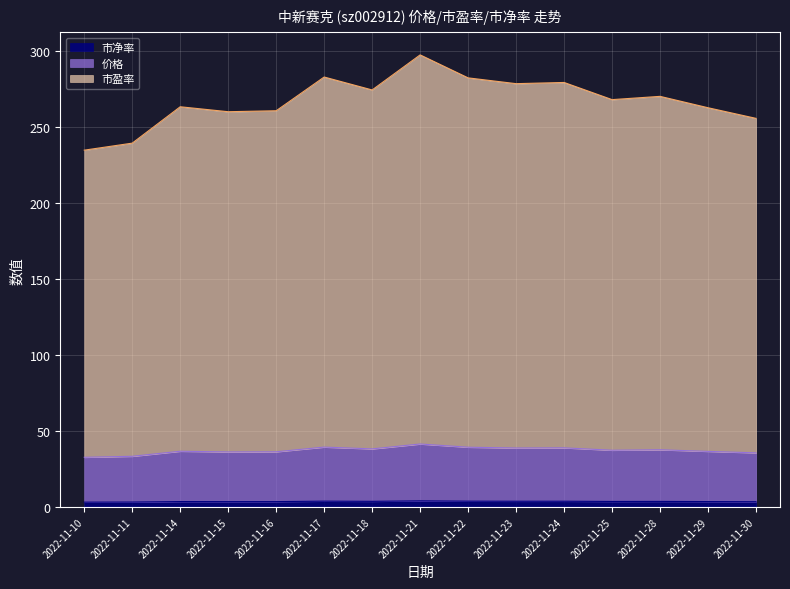

The 价格 series shows 359.2 at 2022-11-11. True or false?

False